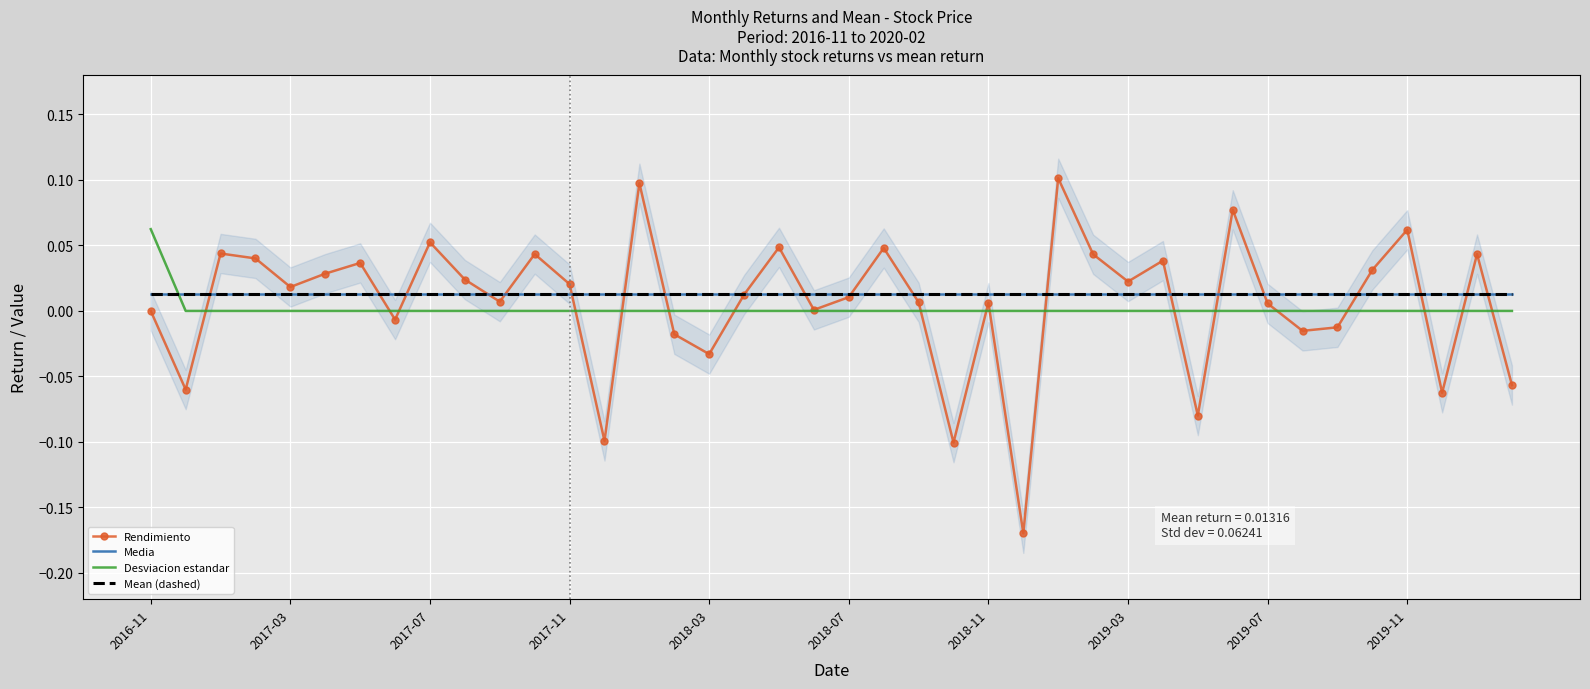

True or false: Media has more than 2 interior local peaks.

False